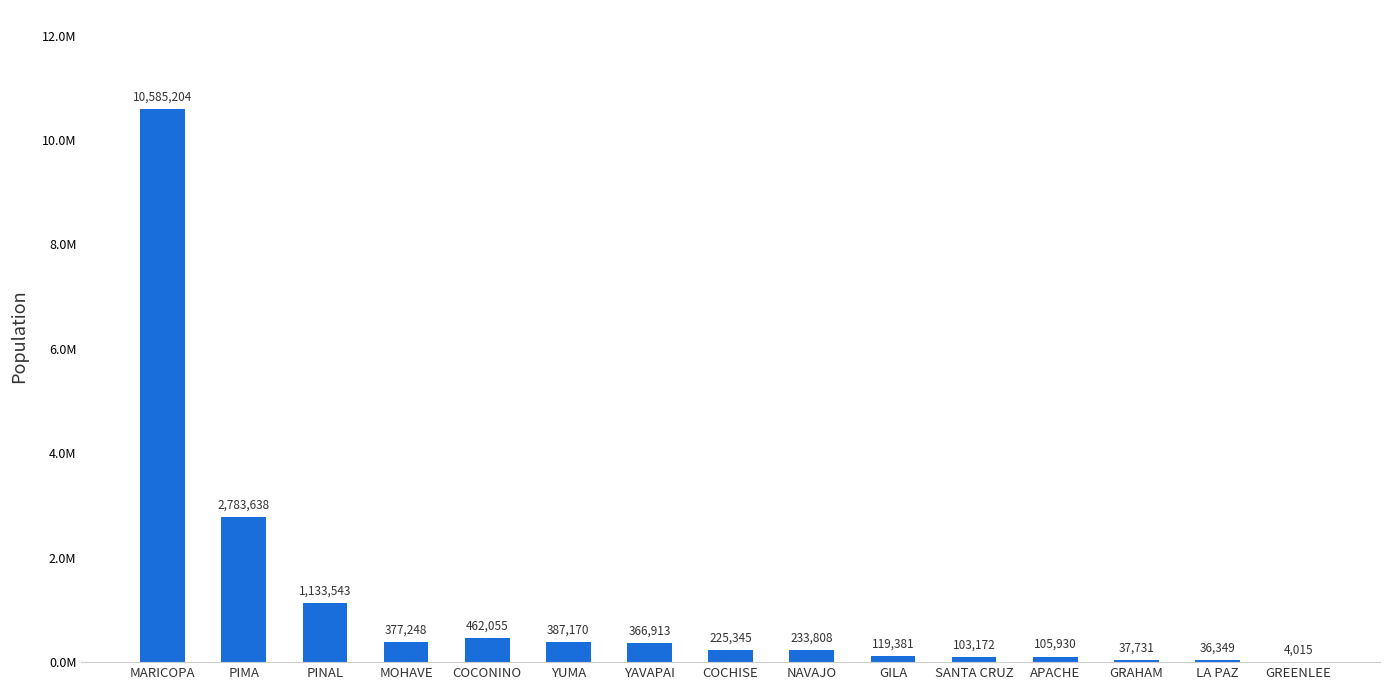

Are the bars horizontal?

No